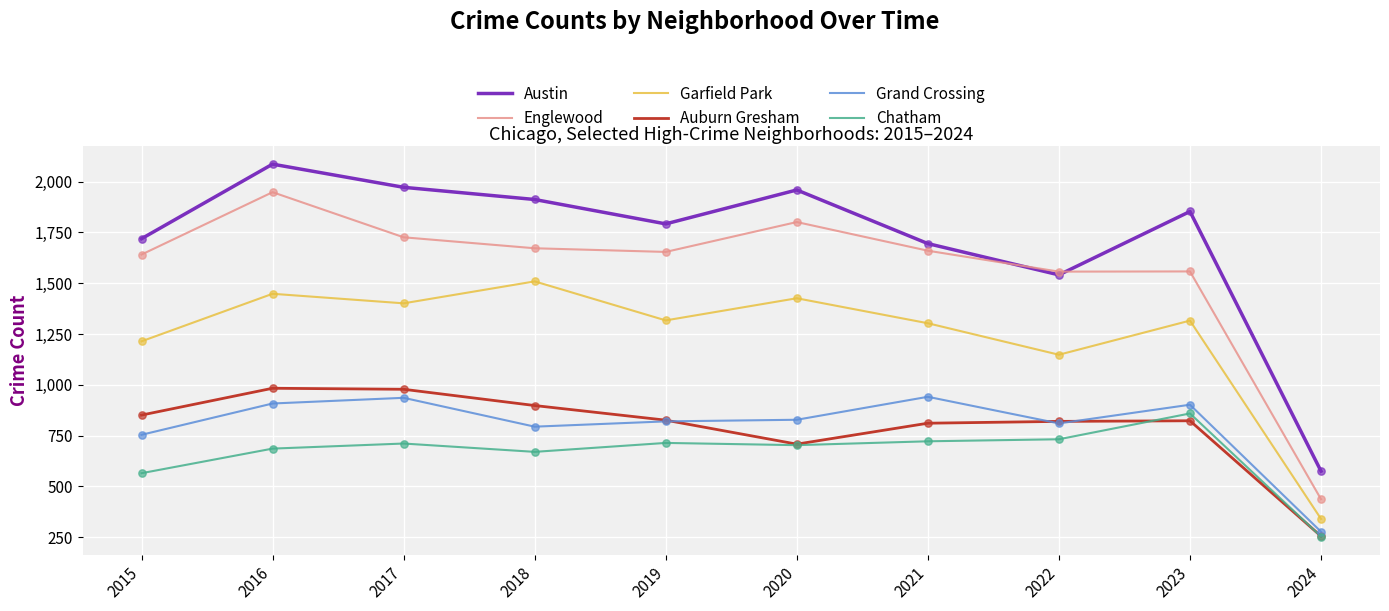

What is the difference between the highest and lowest values at 2022?

825